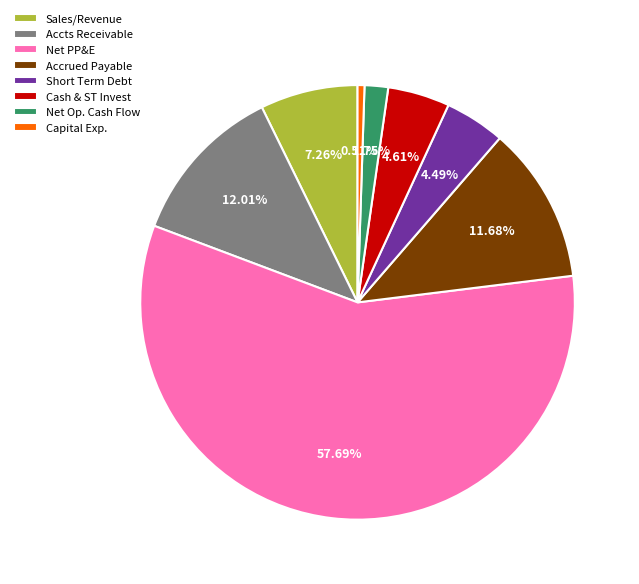

Is there a majority slice in this chart?

Yes